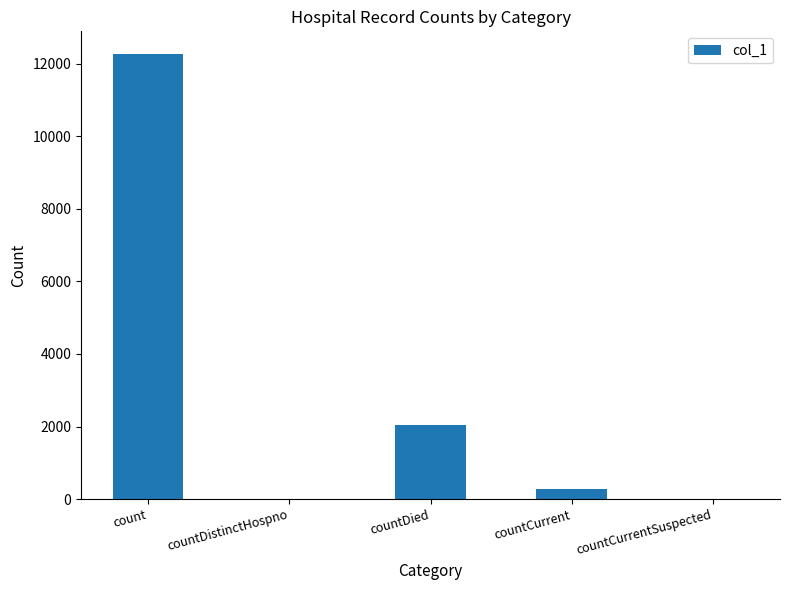

What is the difference between the values at countDied and countDistinctHospno?

2052